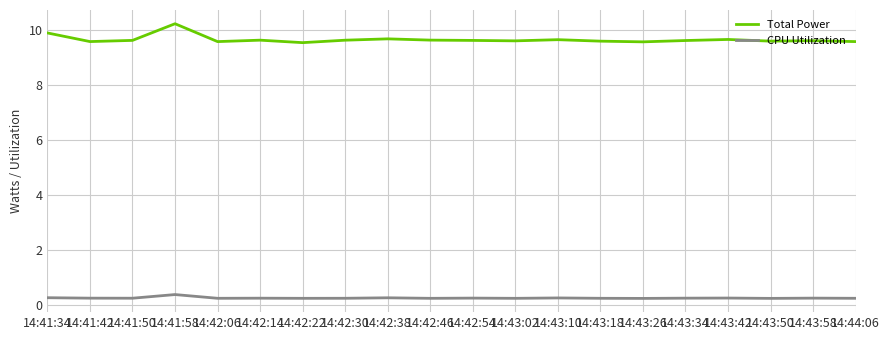

What is the total value across all series at 14:44:06?

9.8